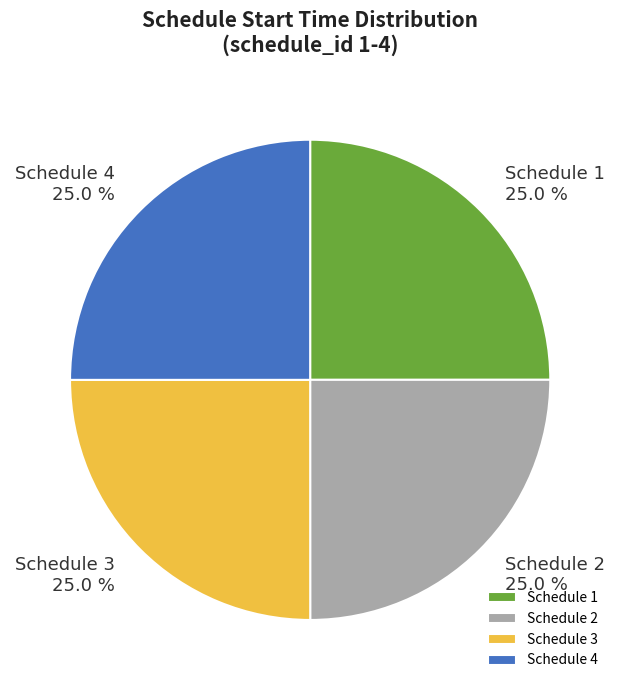

What portion of the pie excludes Schedule 2?

75.0%